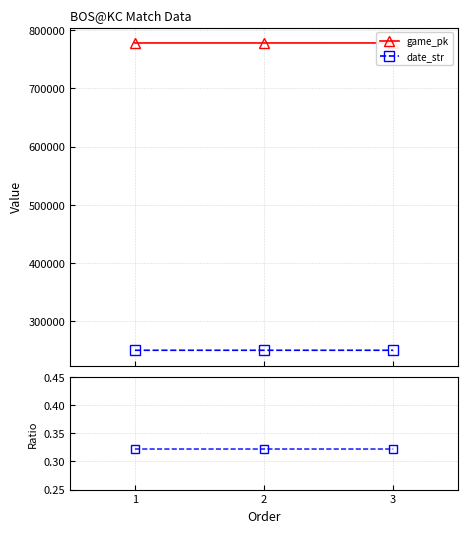

Which series changed the most between 1 and 3?

game_pk